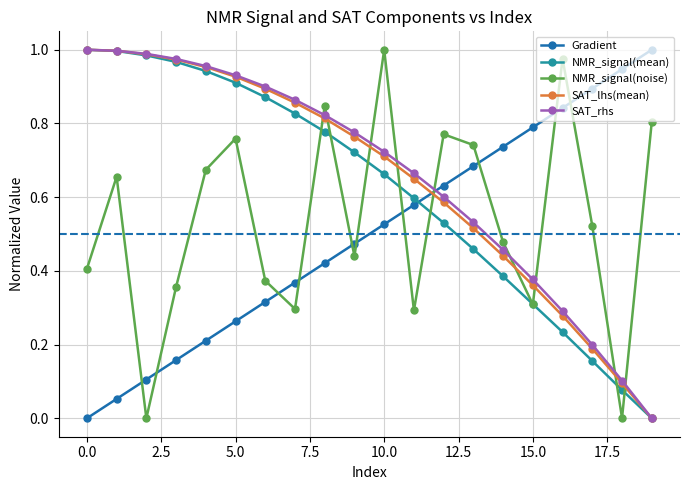

How many interior local peaks does the NMR_signal(noise) series have?

6